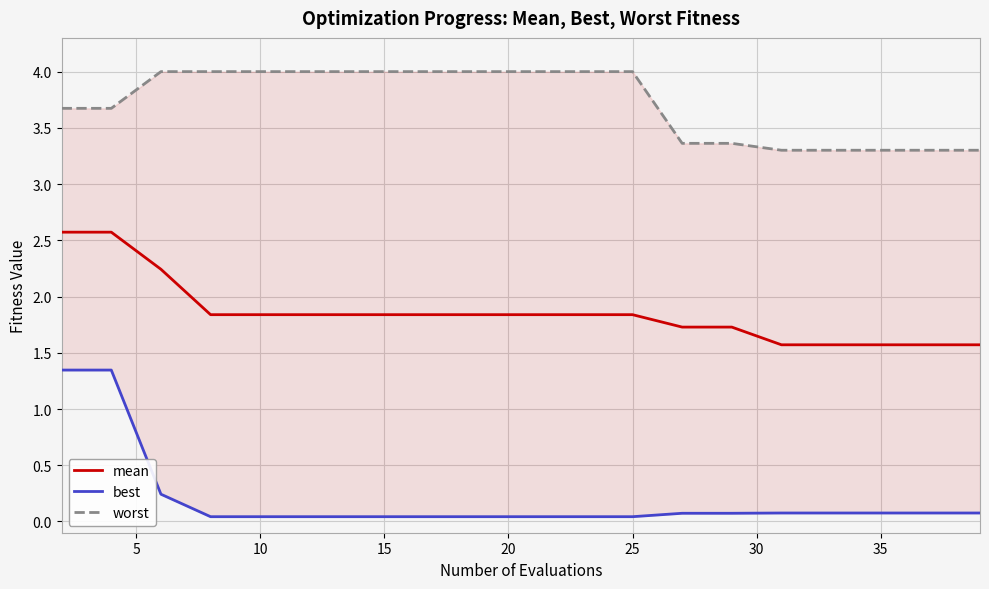

What is the difference between the second highest and second lowest values in the mean series?

1.0